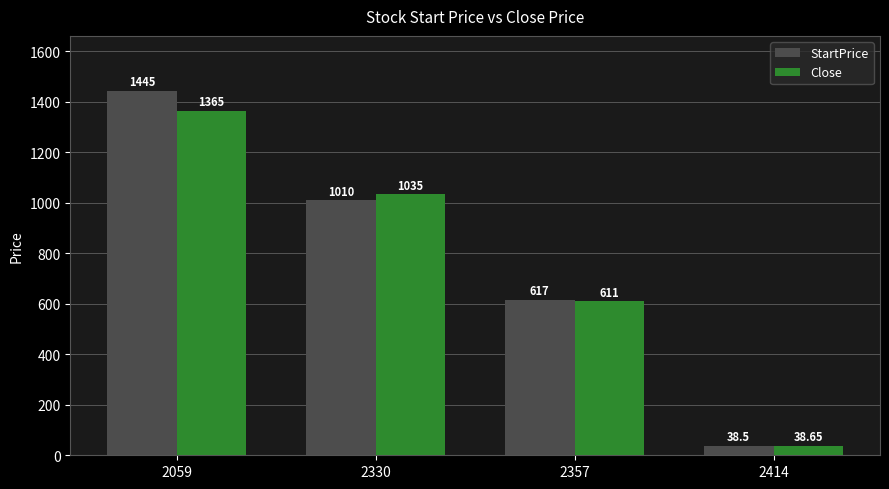

Is it true that StartPrice equals 1623.0 at 2330?

False